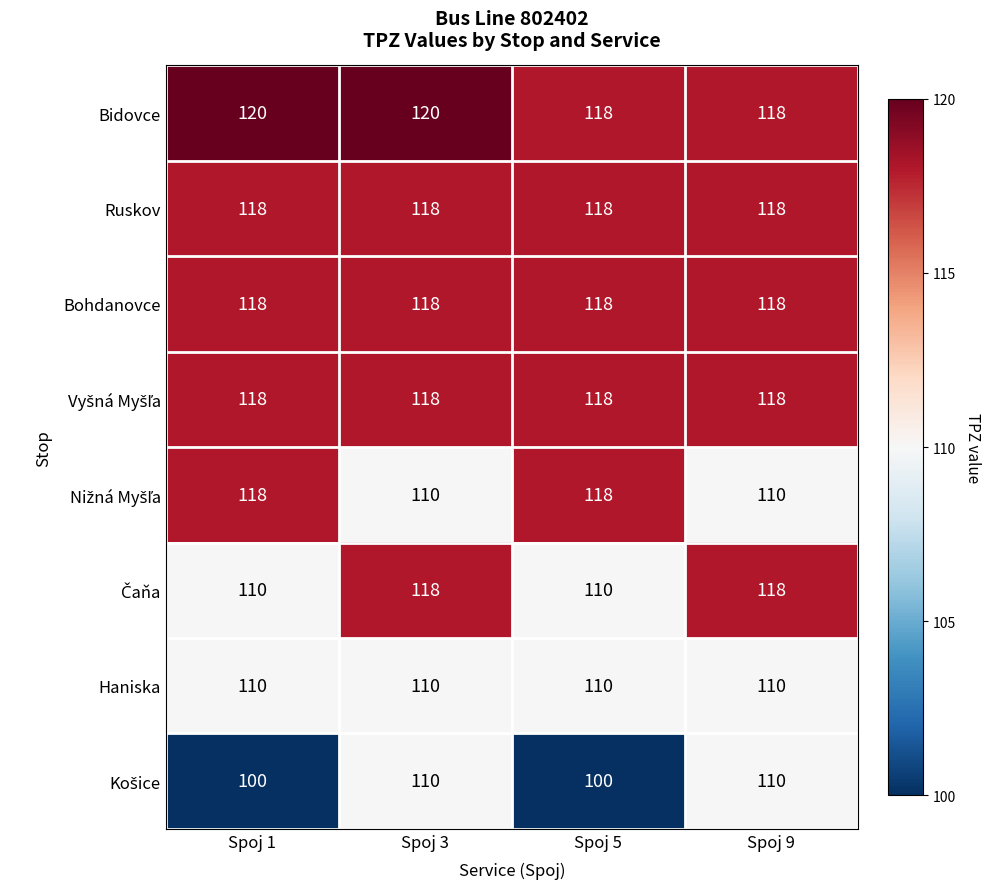

Which series has the largest total across all categories?

Bidovce